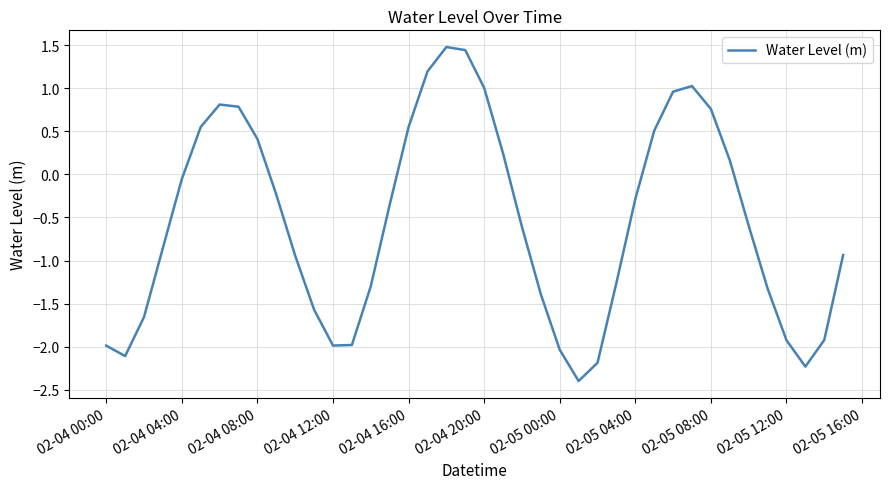

What is the maximum value shown in the chart?

1.5